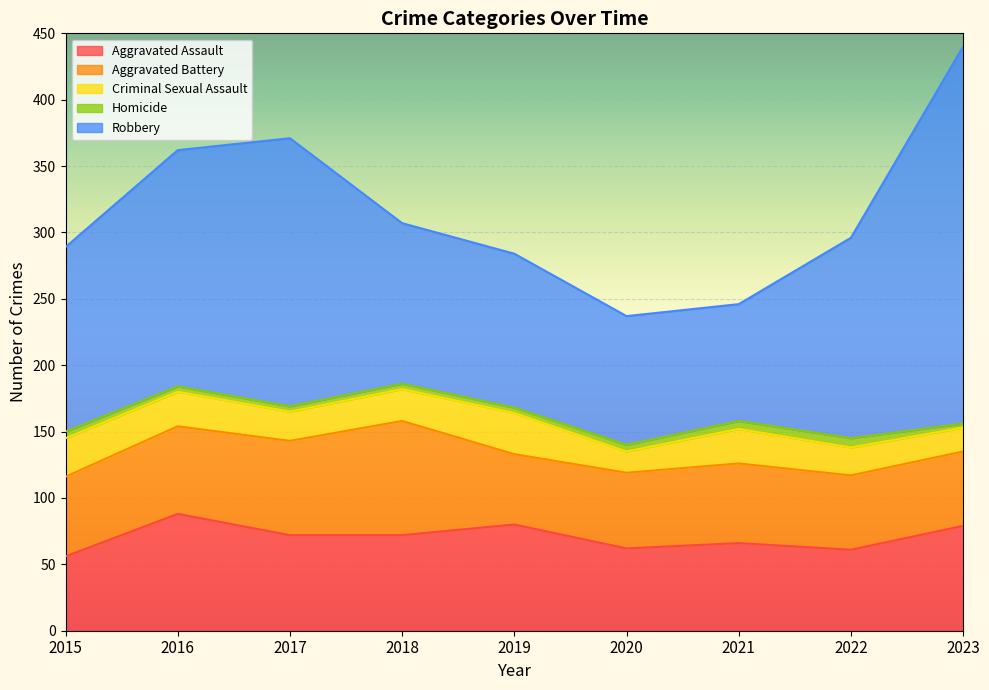

At how many categories does at least one series exceed 131?

5